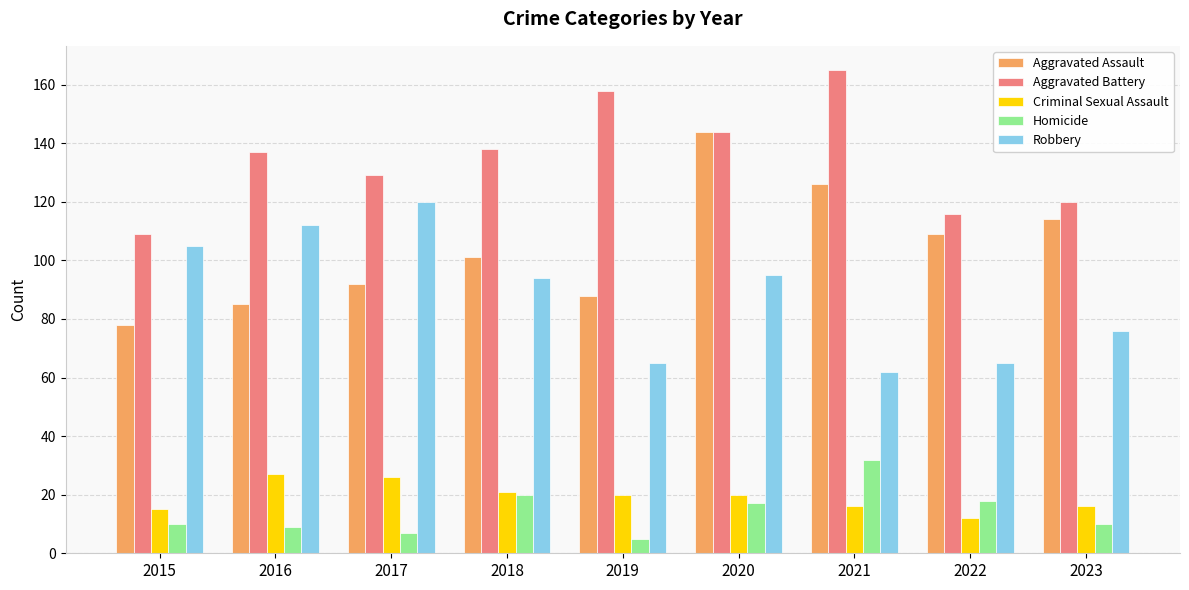

At how many categories does at least one series exceed 46?

9